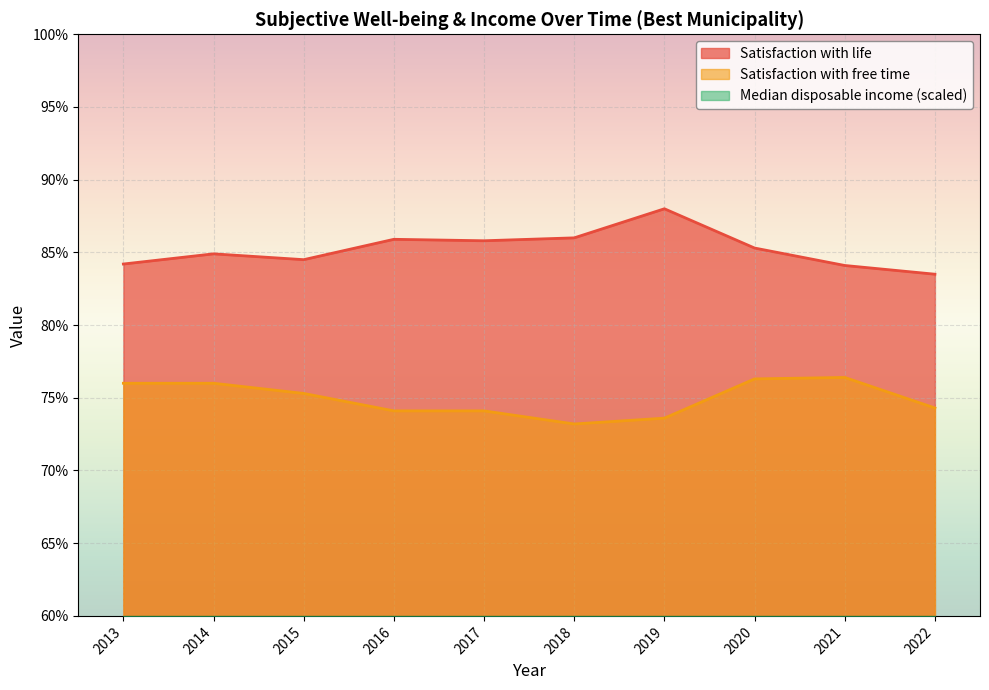

What is the value of the Satisfaction with free time point at the 8th from the left?

76.3